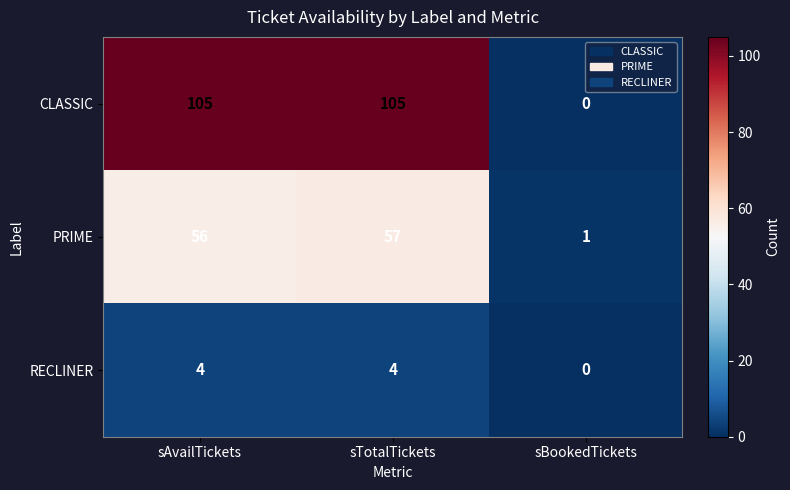

At sAvailTickets, list the series in order from largest to smallest.

CLASSIC, PRIME, RECLINER